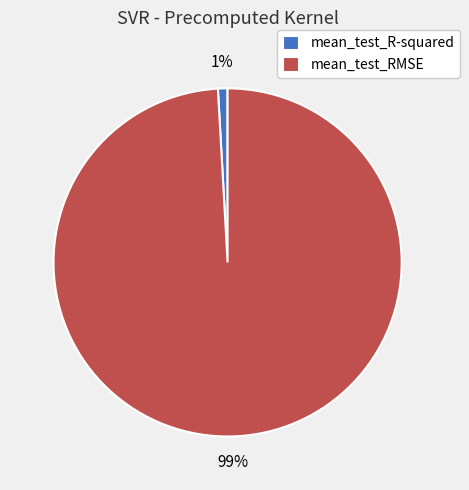

Rank the categories by value from highest to lowest.

mean_test_RMSE, mean_test_R-squared